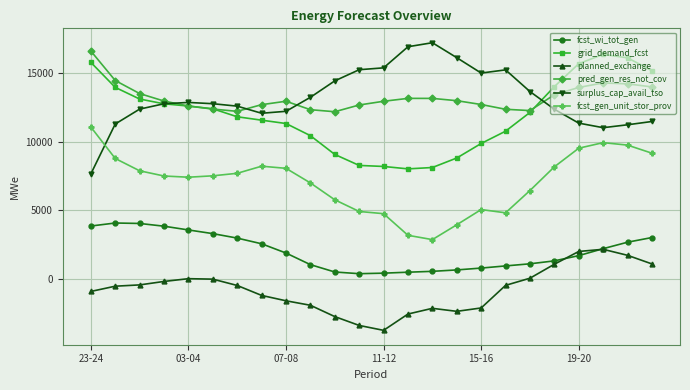

What is the average value of the planned_exchange series?

-767